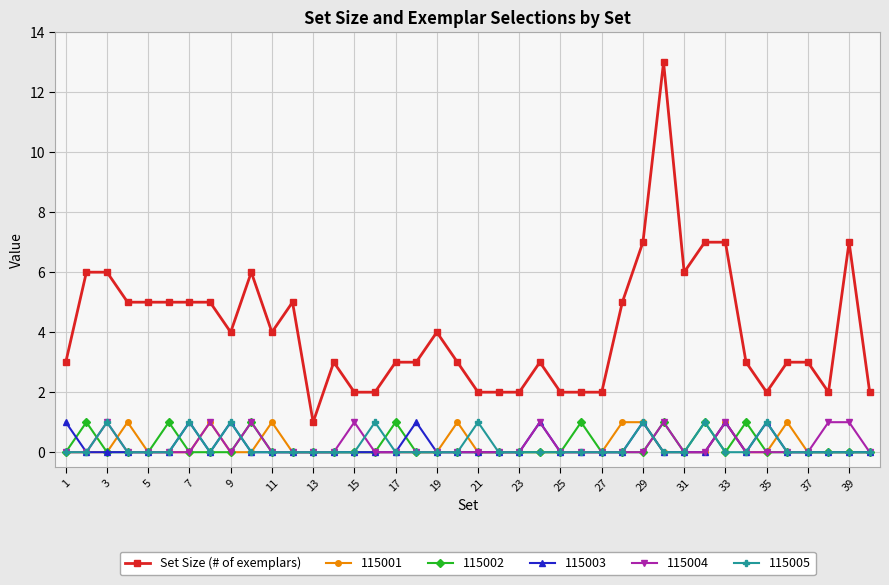

Which series has the widest spread of values?

Set Size (# of exemplars)